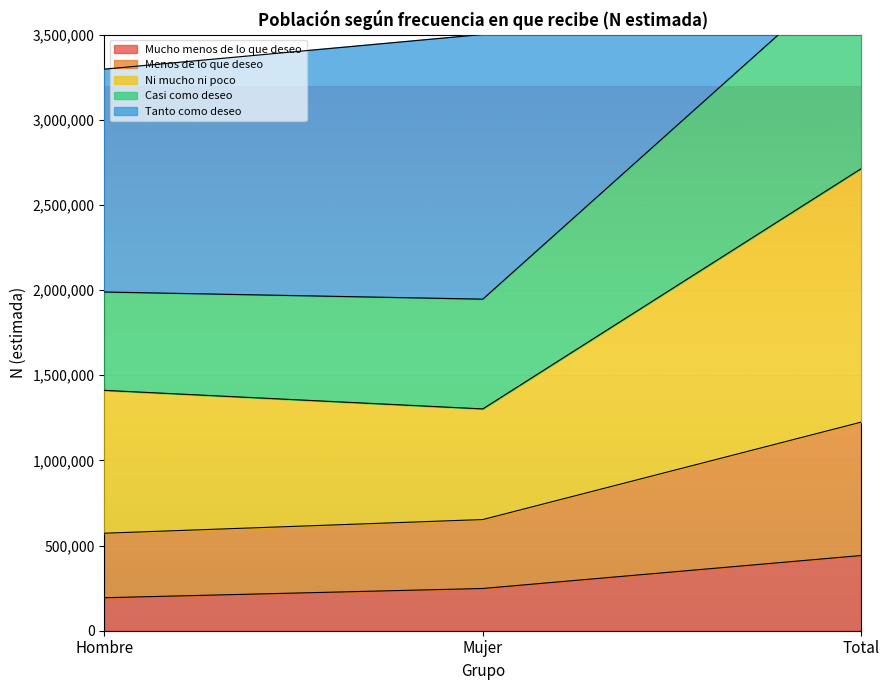

Which category has the highest value in the Mucho menos de lo que deseo series?

Total